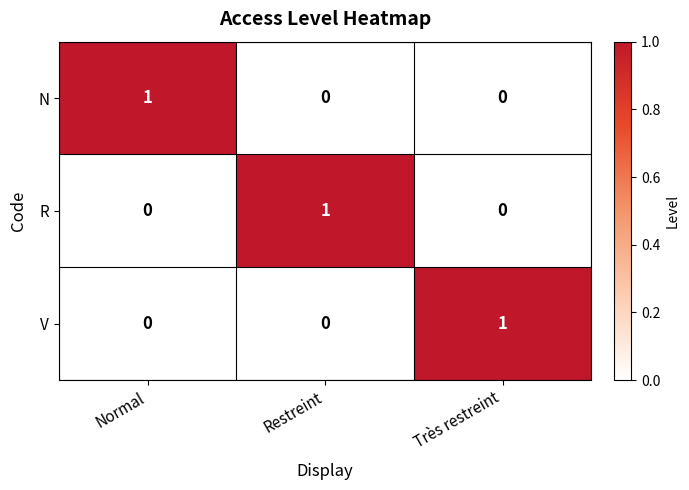

Is the value of V at Restreint greater than the value of R at Restreint?

No